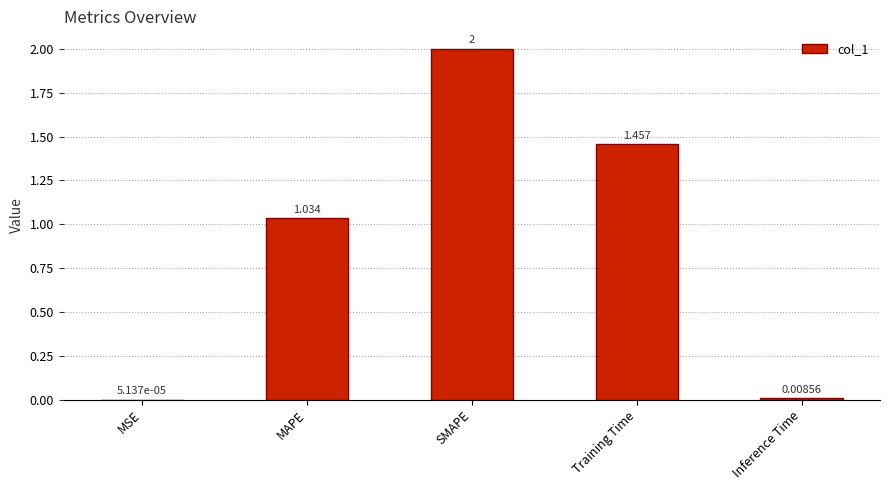

What is the sum of all values?

4.5